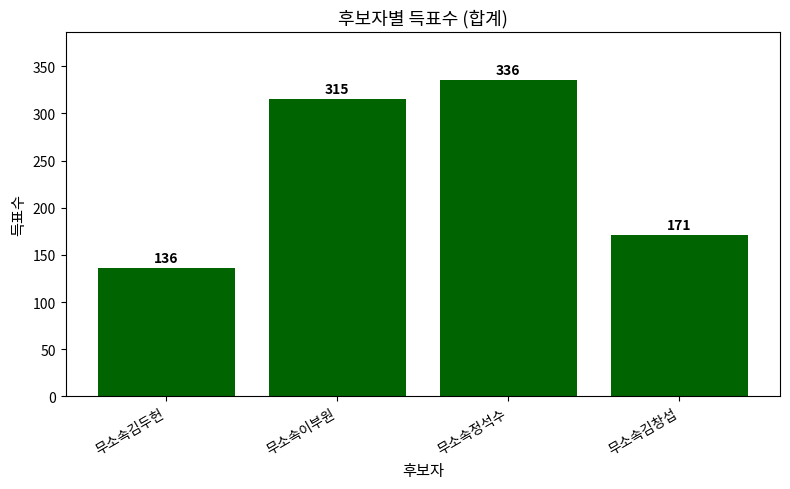

Is it true that the value at 무소속김창섭 is 171?

True